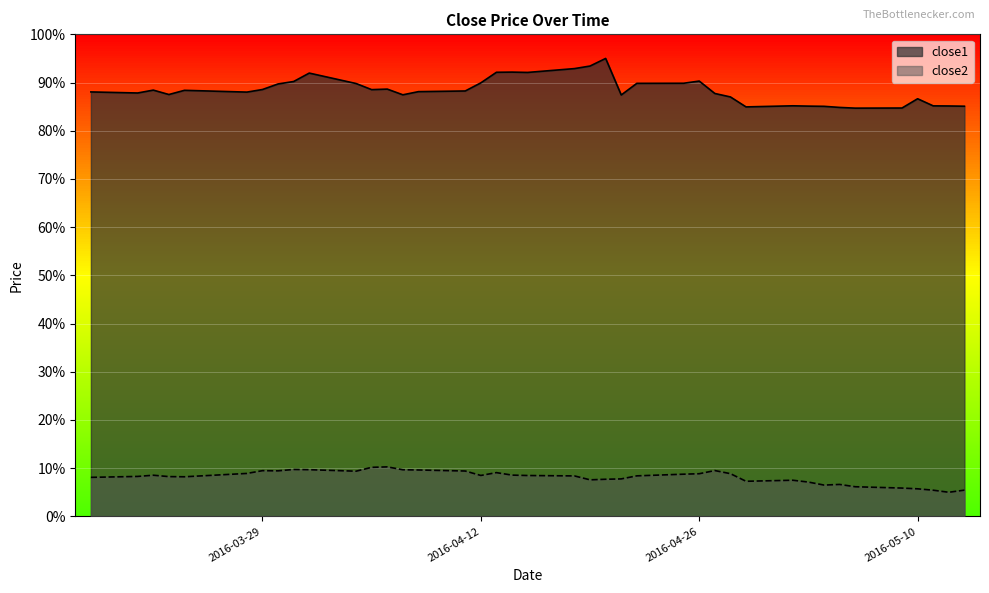

Reading left to right, list all the values displayed in this chart.

close1: 2016-03-18=88.1	2016-03-21=87.8	2016-03-22=88.4	2016-03-23=87.5	2016-03-24=88.4	2016-03-28=88.0	2016-03-29=88.6	2016-03-30=89.7	2016-03-31=90.2	2016-04-01=92.0	2016-04-04=89.8	2016-04-05=88.5	2016-04-06=88.6	2016-04-07=87.5	2016-04-08=88.1	2016-04-11=88.2	2016-04-12=89.9	2016-04-13=92.1	2016-04-14=92.2	2016-04-15=92.1	2016-04-18=92.9	2016-04-19=93.4	2016-04-20=95.0	2016-04-21=87.4	2016-04-22=89.8	2016-04-25=89.9	2016-04-26=90.3	2016-04-27=87.7	2016-04-28=87.0	2016-04-29=84.9	2016-05-02=85.2	2016-05-03=85.1	2016-05-04=85.1	2016-05-05=84.8	2016-05-06=84.7	2016-05-09=84.7	2016-05-10=86.6	2016-05-11=85.2	2016-05-12=85.1	2016-05-13=85.1
close2: 2016-03-18=8.1	2016-03-21=8.3	2016-03-22=8.5	2016-03-23=8.2	2016-03-24=8.2	2016-03-28=8.9	2016-03-29=9.5	2016-03-30=9.4	2016-03-31=9.7	2016-04-01=9.7	2016-04-04=9.4	2016-04-05=10.2	2016-04-06=10.3	2016-04-07=9.7	2016-04-08=9.6	2016-04-11=9.4	2016-04-12=8.5	2016-04-13=9.1	2016-04-14=8.6	2016-04-15=8.5	2016-04-18=8.4	2016-04-19=7.6	2016-04-20=7.7	2016-04-21=7.8	2016-04-22=8.4	2016-04-25=8.8	2016-04-26=8.8	2016-04-27=9.5	2016-04-28=8.9	2016-04-29=7.3	2016-05-02=7.5	2016-05-03=7.1	2016-05-04=6.5	2016-05-05=6.6	2016-05-06=6.1	2016-05-09=5.9	2016-05-10=5.7	2016-05-11=5.4	2016-05-12=5.0	2016-05-13=5.4